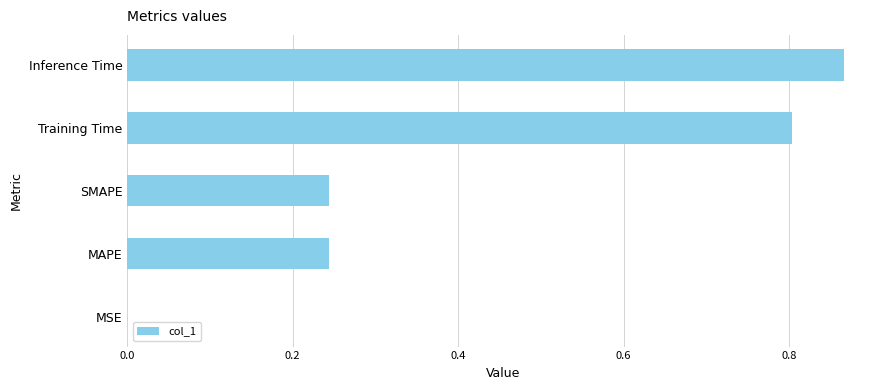

Between SMAPE and MSE, which is larger?

SMAPE